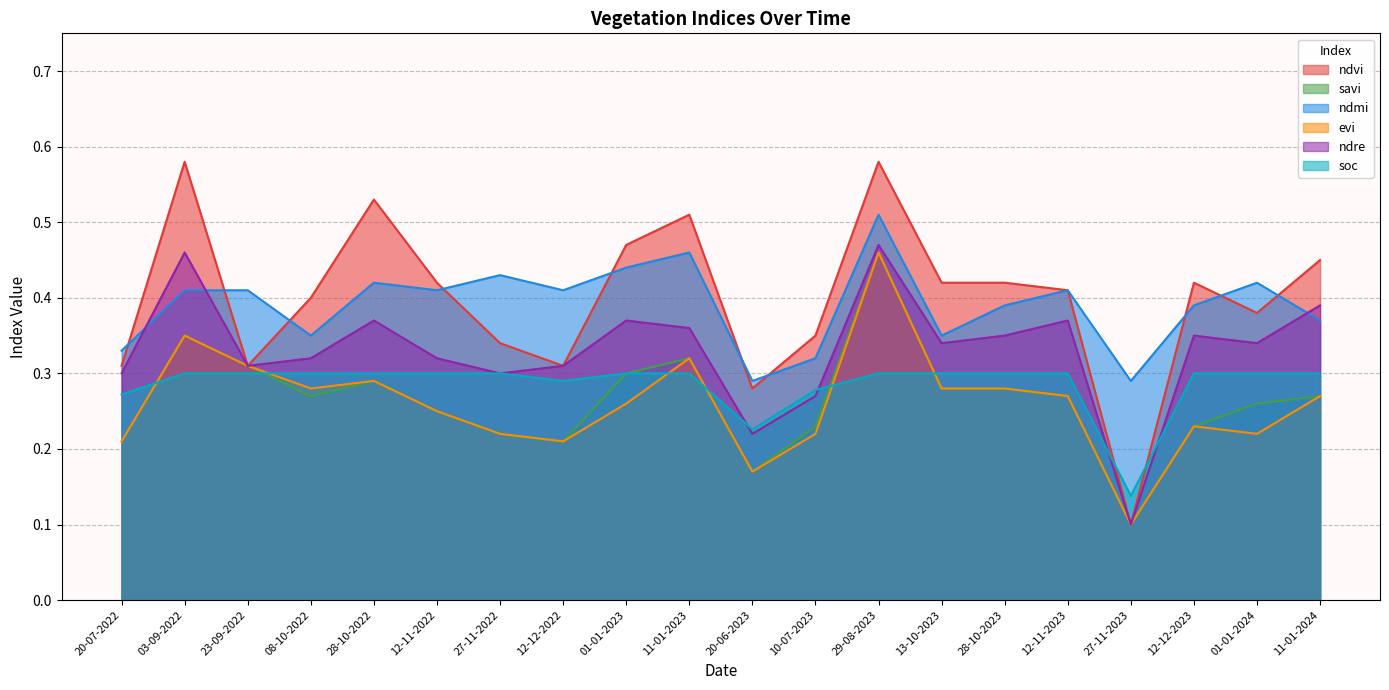

List the series in order of their peak value, lowest first.

soc, savi, evi, ndre, ndmi, ndvi